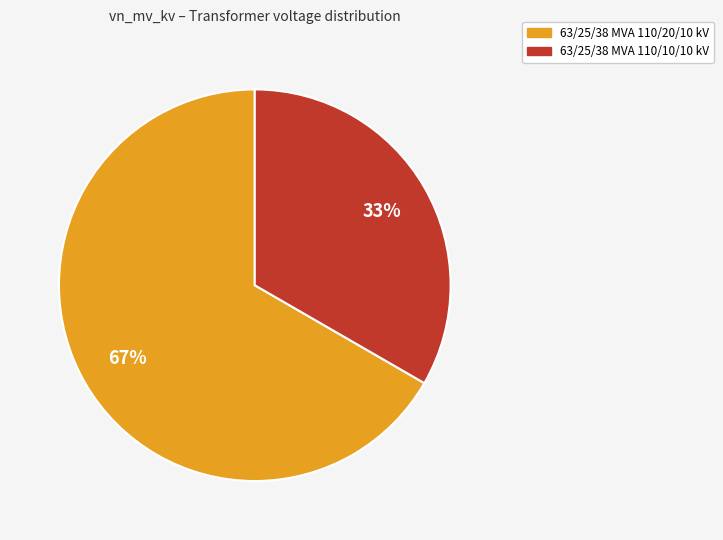

True or false: 63/25/38 MVA 110/10/10 kV accounts for 33% of the total.

True